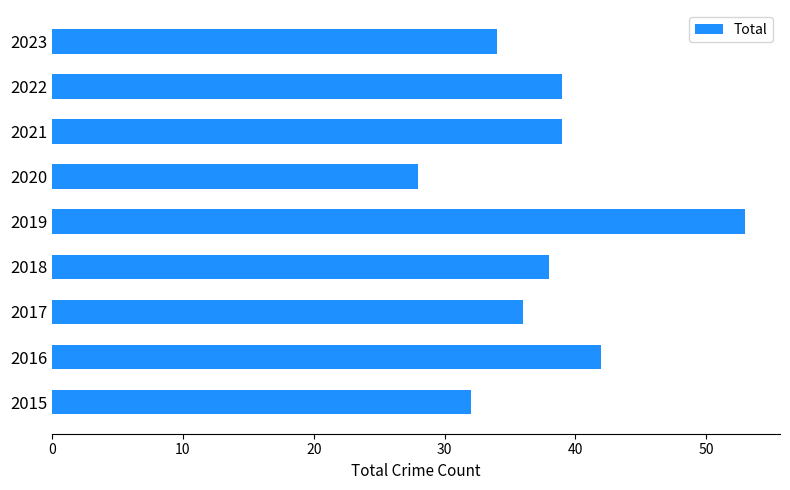

What is the change in value from 2018 to 2020?

-10